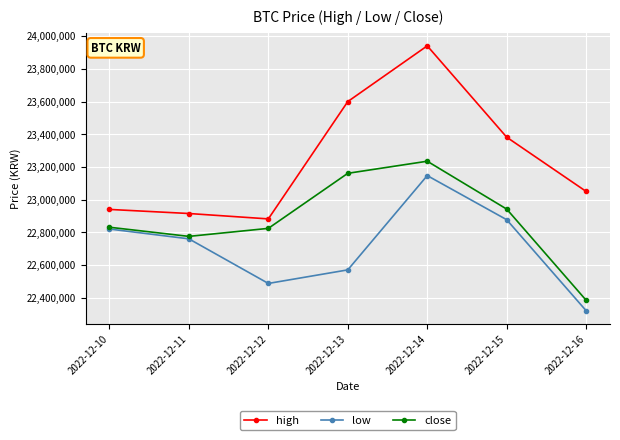

True or false: high has a value of 23382000 at 2022-12-15.

True